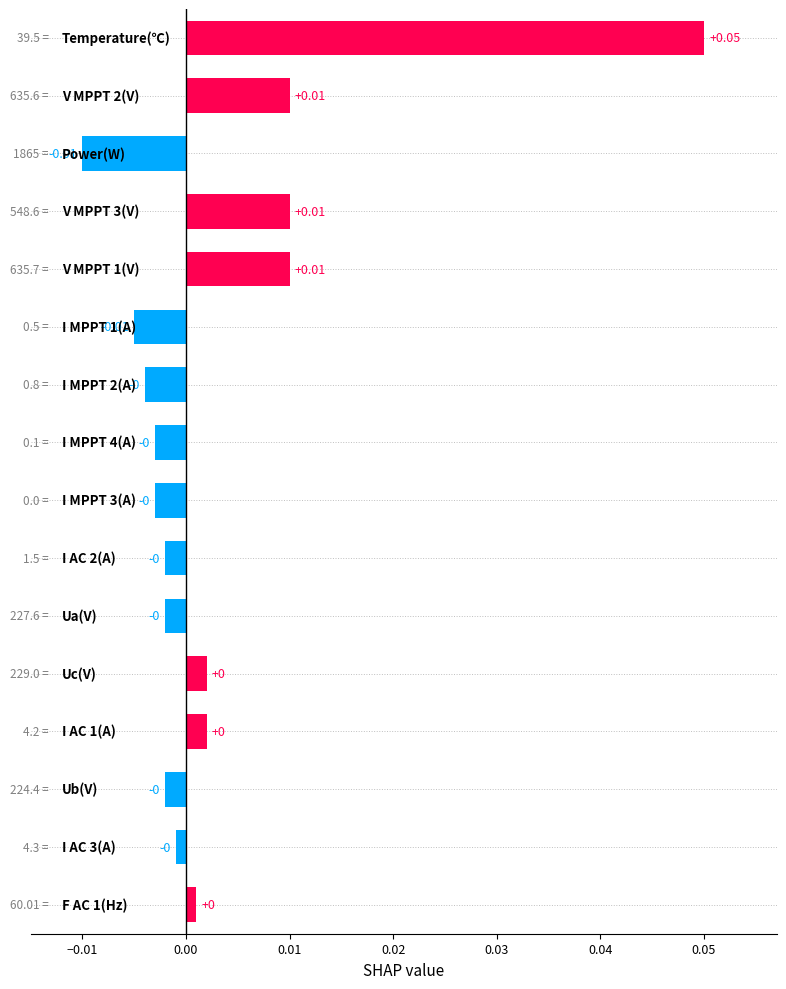

How many values exceed 0?

7